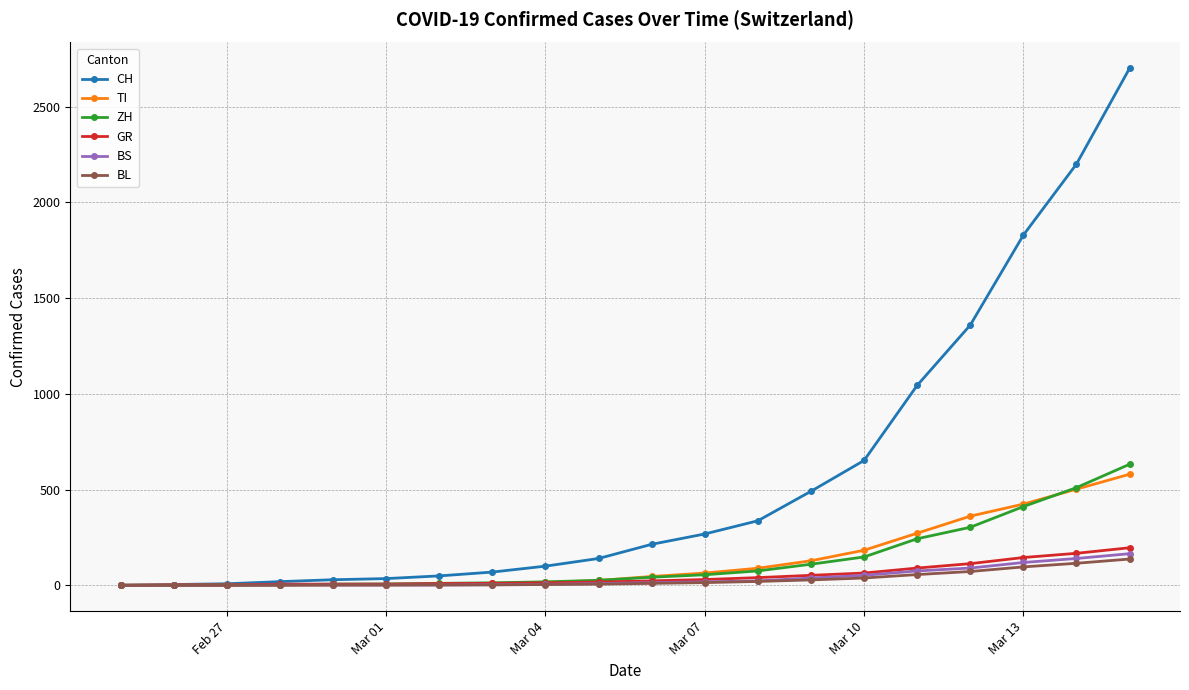

Does the chart display data point markers on the line(s)?

Yes